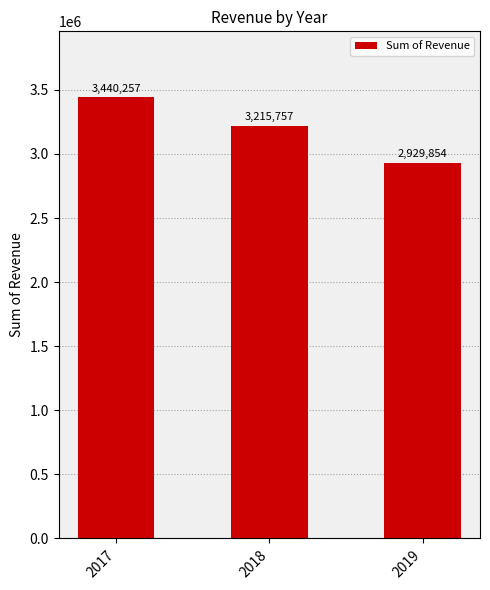

What is the sum of all values?

9585868